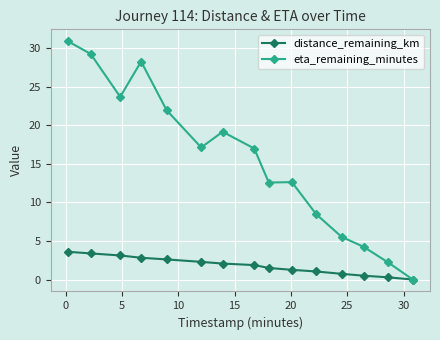

At how many categories does at least one series exceed 18?

6